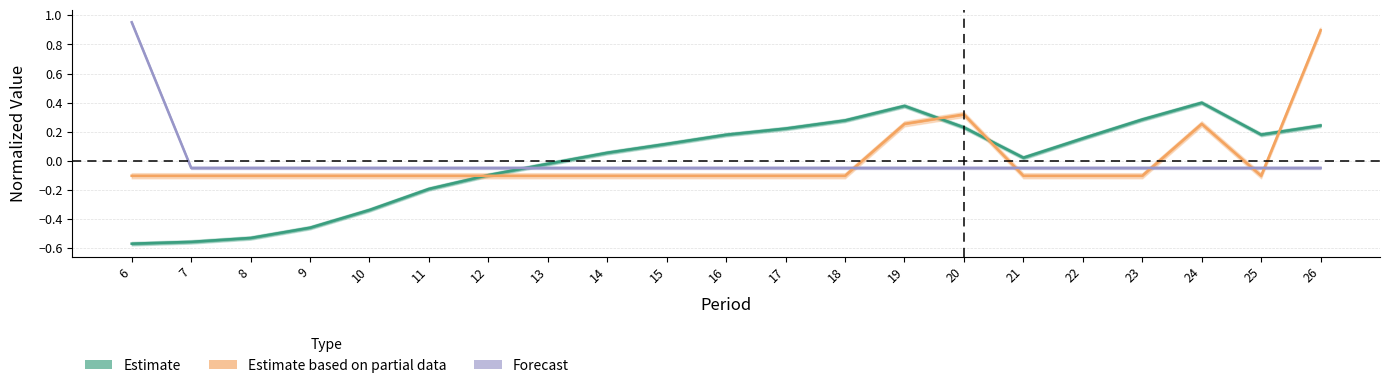

List the labels in order of Estimate value, smallest first.

6, 7, 8, 9, 10, 11, 12, 13, 21, 14, 15, 22, 16, 25, 17, 20, 26, 18, 23, 19, 24